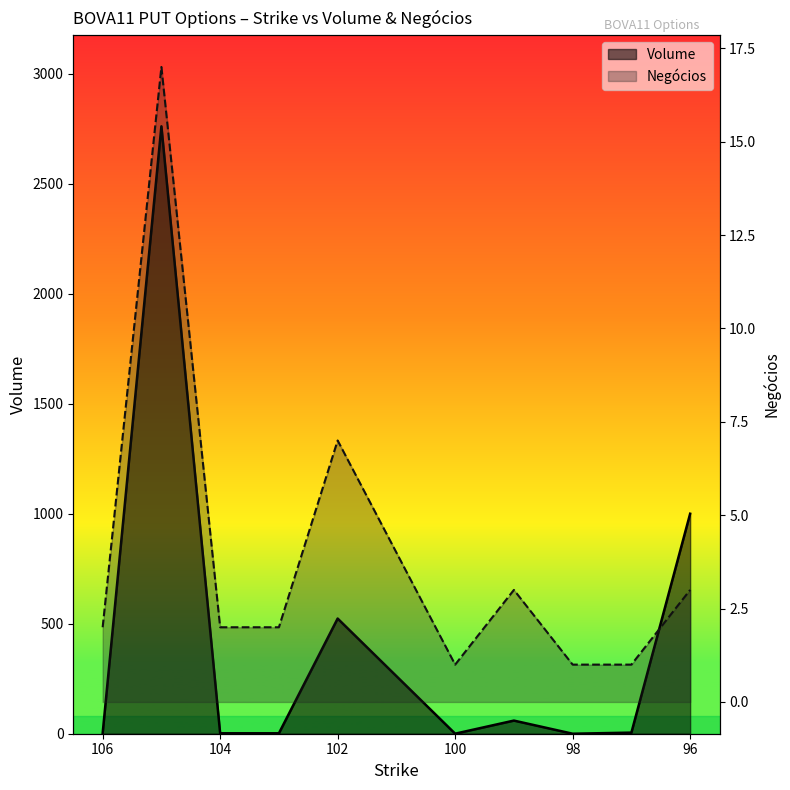

Reading left to right, transcribe all the data shown in this chart.

Volume: 106=2.0	105=2760.9	104=2.0	103=2.0	102=523.5	100=0.2	99=59.7	98=0.0	97=5.0	96=1000.0
Negócios: 106=2.0	105=17.0	104=2.0	103=2.0	102=7.0	100=1.0	99=3.0	98=1.0	97=1.0	96=3.0